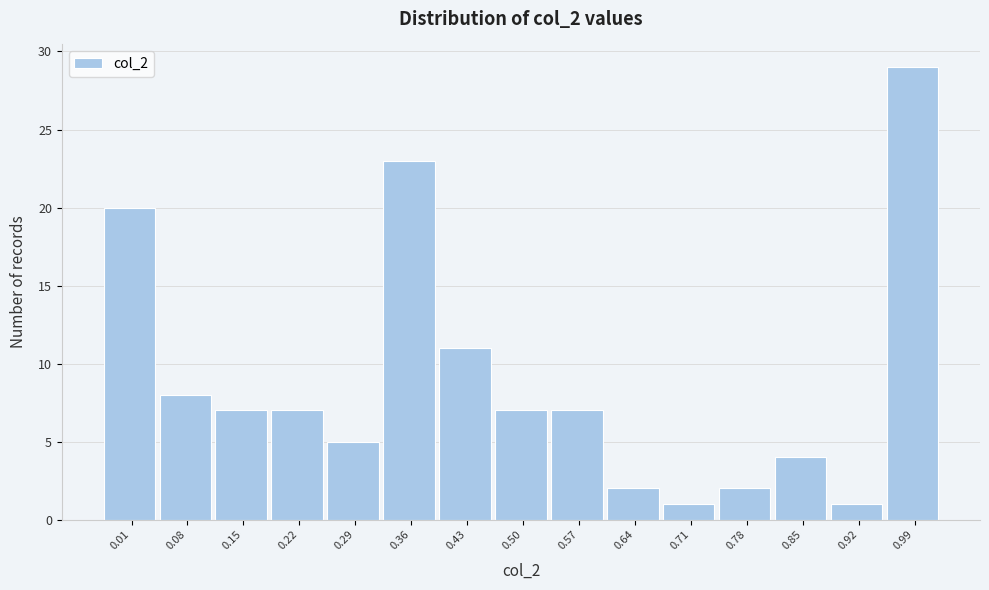

Reading left to right, extract all data points from this chart.

0.01=20	0.08=8	0.15=7	0.22=7	0.29=5	0.36=23	0.43=11	0.50=7	0.57=7	0.64=2	0.71=1	0.78=2	0.85=4	0.92=1	0.99=29